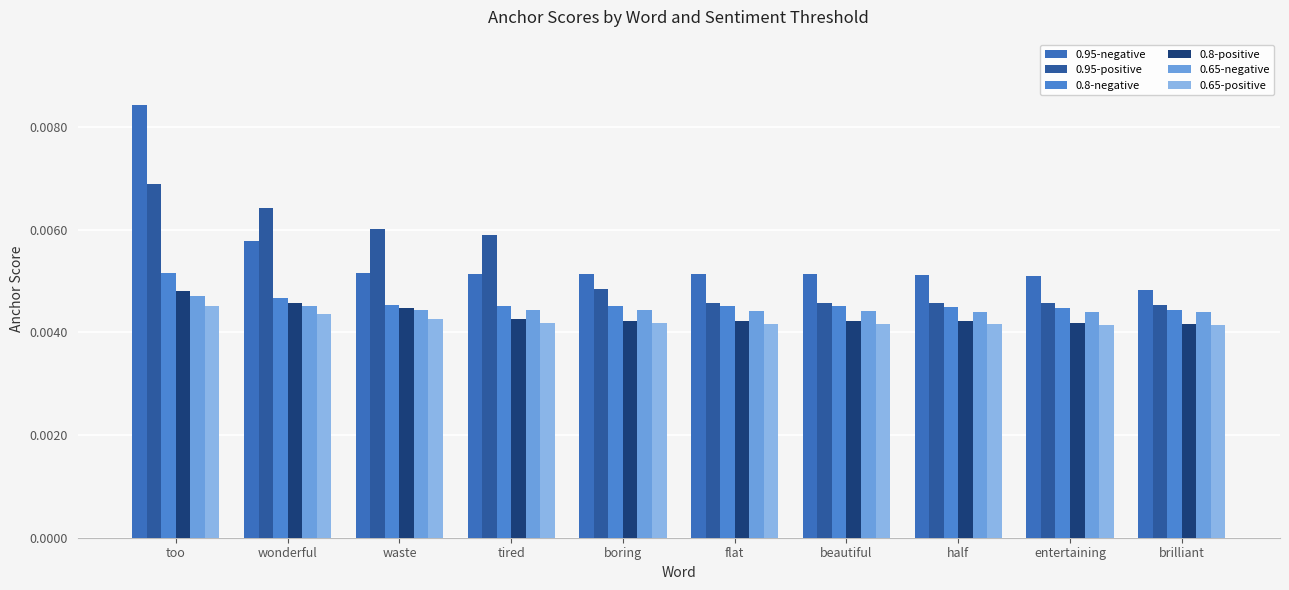

Are the bars horizontal?

No